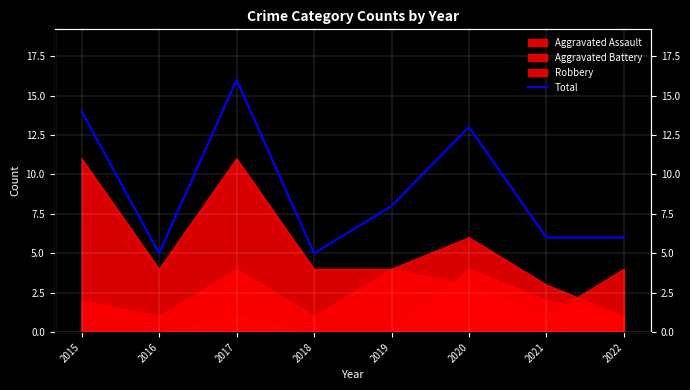

Reading left to right, list all the values displayed in this chart.

14	5	16	5	8	13	6	6